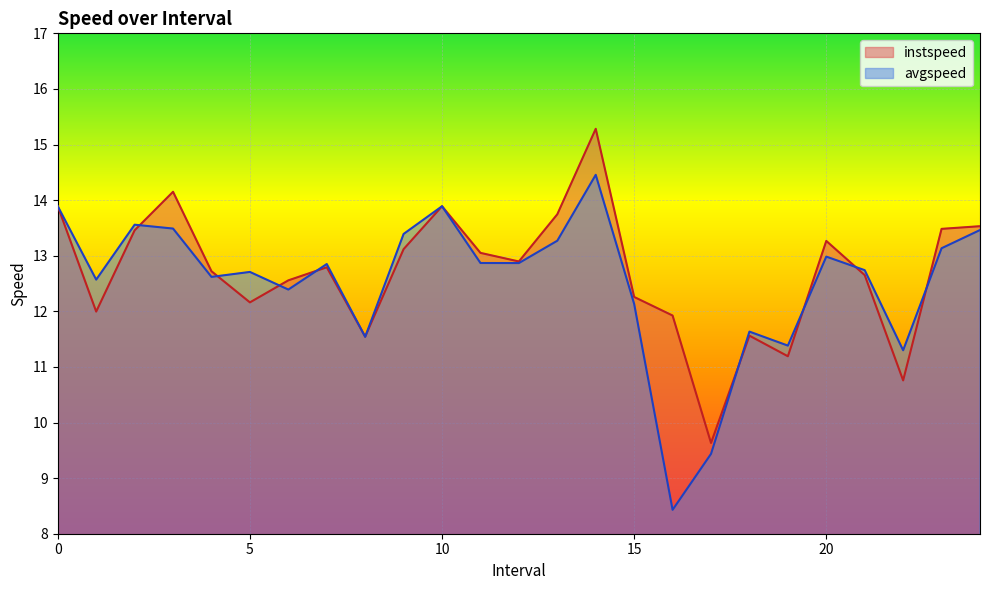

What is the value of the avgspeed point at the 13th from the left?

12.9